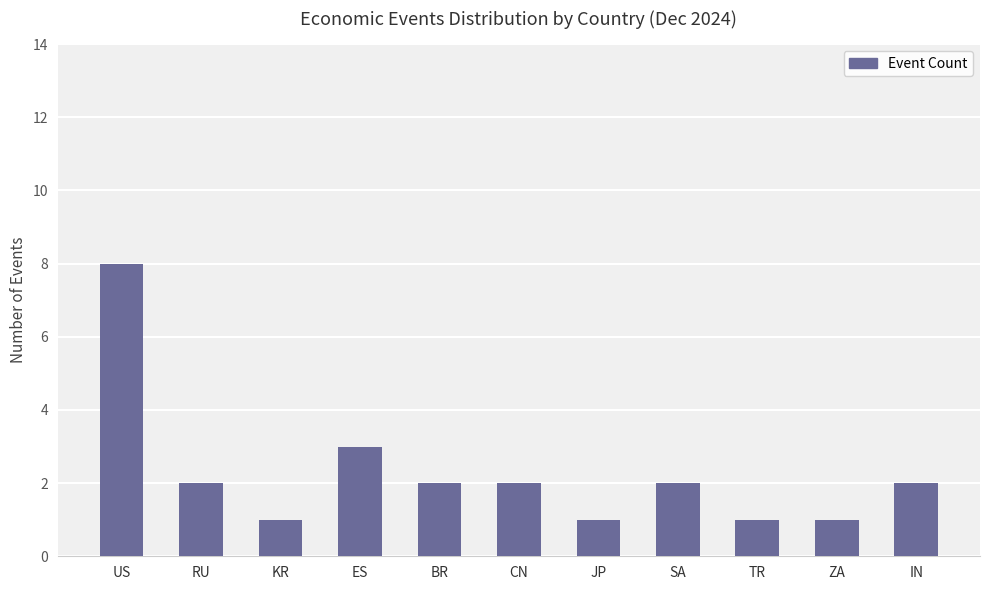

Which category has the highest value across all series?

US